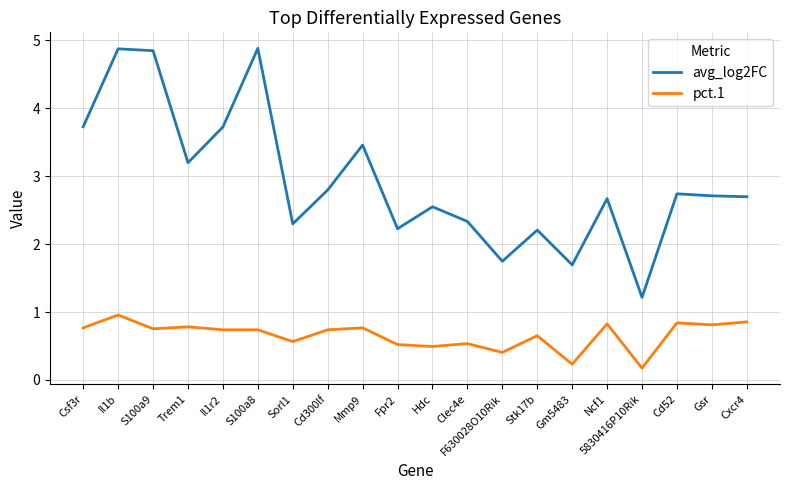

Is this an area chart (filled region under the line)?

No